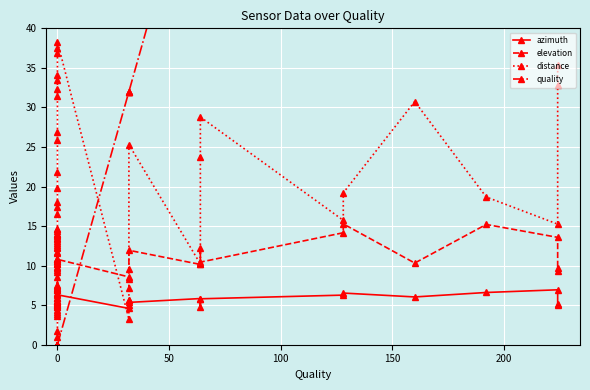

Reading left to right, list all the values displayed in this chart.

azimuth: 3.6	4.4	4.8	5.3	5.1	5.2	5.4	5.9	6.5	6.9	7.1	7.2	5.5	4.2	5.6	5.5	4.7	5.3	5.2	5.9	5.4	4.9	5.1	5.6	6.4	6.3	4.6	5.0	5.6	5.4	5.8	4.8	5.8	6.3	6.5	6.0	6.6	6.9	5.1	5.0
elevation: 10.2	9.8	7.1	5.9	7.6	8.6	10.3	12.4	12.8	13.5	14.4	13.9	14.0	14.0	14.6	13.1	12.7	11.7	10.6	9.2	9.7	9.4	10.6	10.4	10.8	10.8	8.6	7.2	9.6	11.9	10.2	12.2	10.4	14.2	15.3	10.3	15.2	13.6	9.3	9.8
distance: 1.0	1.7	3.9	5.0	7.0	7.4	10.8	11.6	12.3	13.3	13.8	14.6	16.5	17.4	18.0	19.8	21.8	25.9	26.8	31.5	32.3	33.5	34.1	36.9	37.6	38.3	3.2	5.6	8.3	25.3	10.2	23.7	28.8	15.7	19.2	30.7	18.7	15.2	32.9	35.3
quality: 0.0	0.0	0.0	0.0	0.0	0.0	0.0	0.0	0.0	0.0	0.0	0.0	0.0	0.0	0.0	0.0	0.0	0.0	0.0	0.0	0.0	0.0	0.0	0.0	0.0	0.0	32.0	32.0	32.0	32.0	64.0	64.0	64.0	128.0	128.0	160.0	192.0	224.0	224.0	224.0